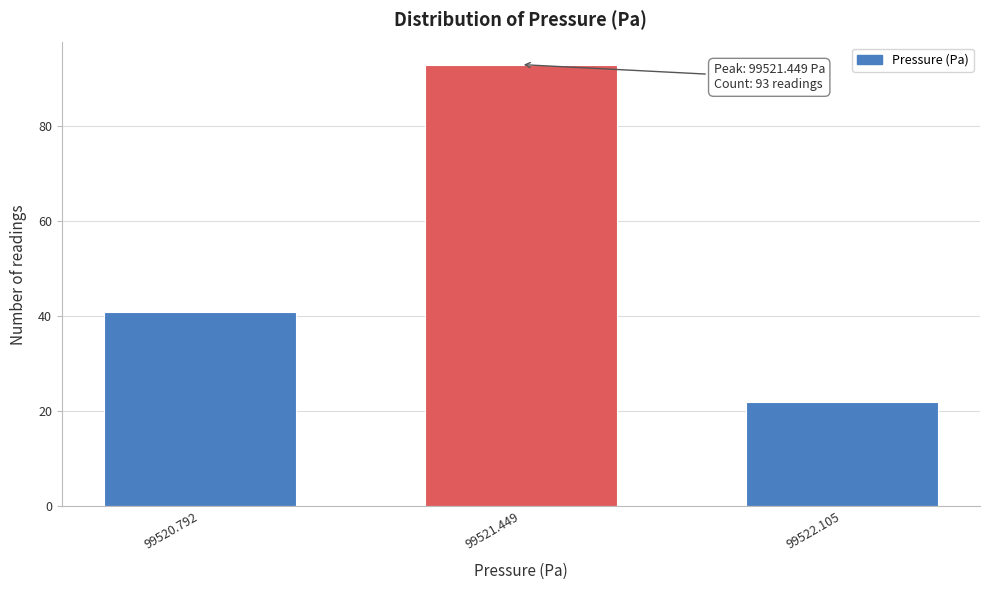

Reading left to right, transcribe all the data shown in this chart.

41	93	22